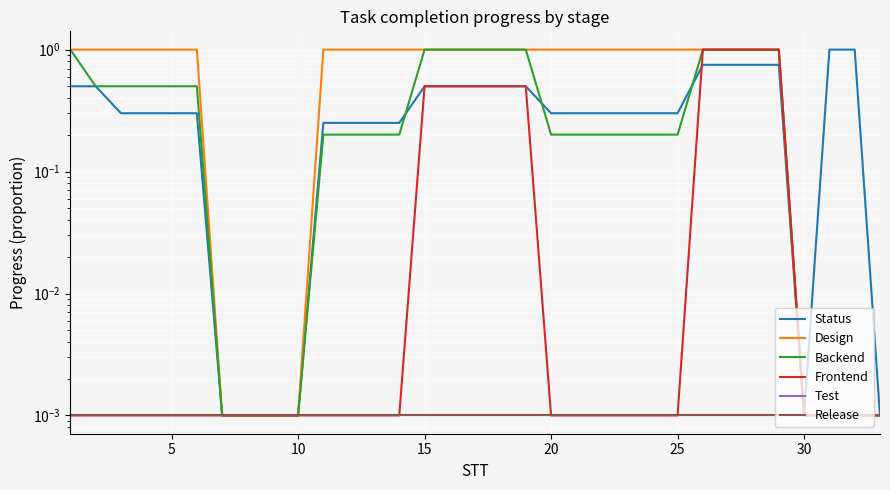

After their last crossing, which series has the higher values: Backend or Status?

Backend